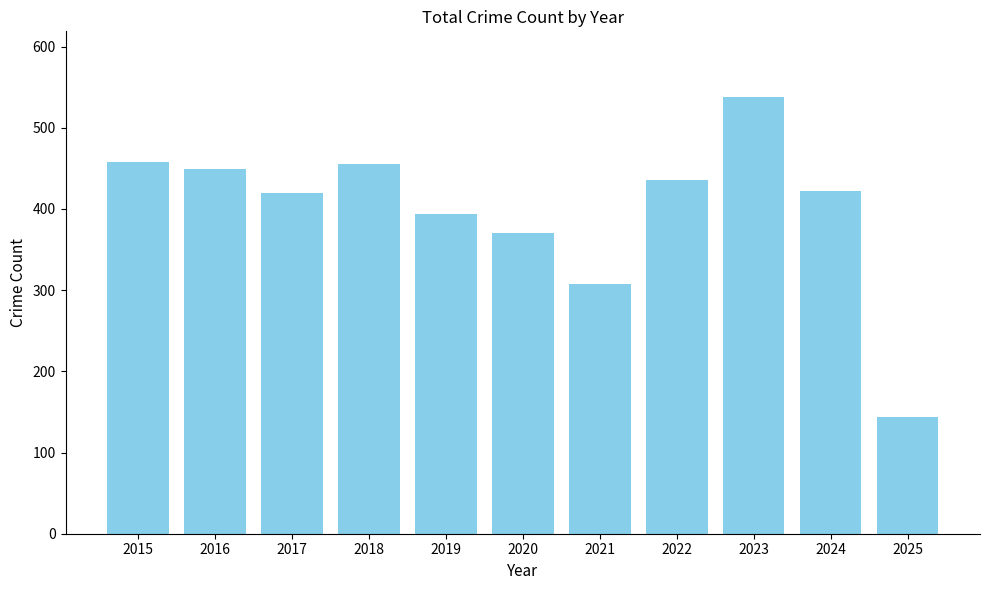

What is the value of the 4th bar from the left?

455